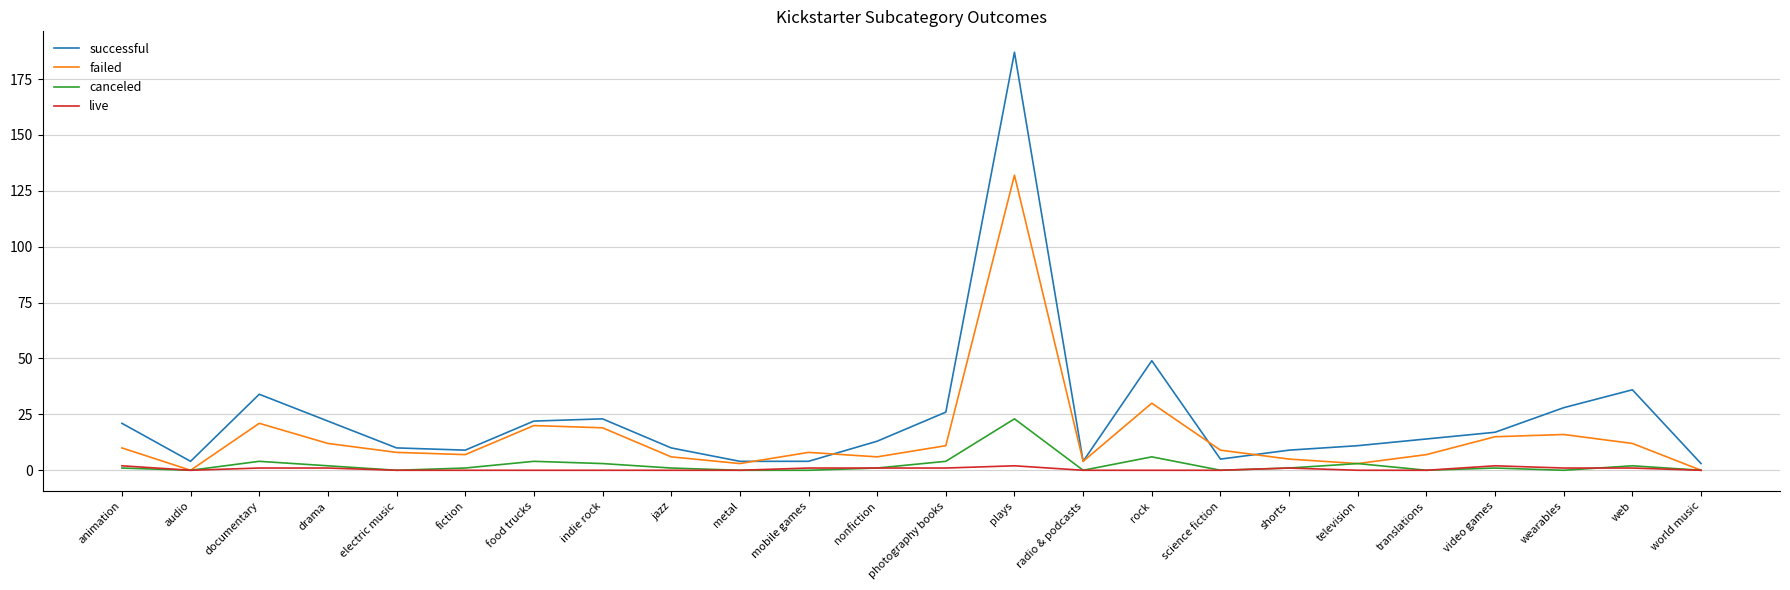

Between video games and web, which series saw the biggest shift?

successful